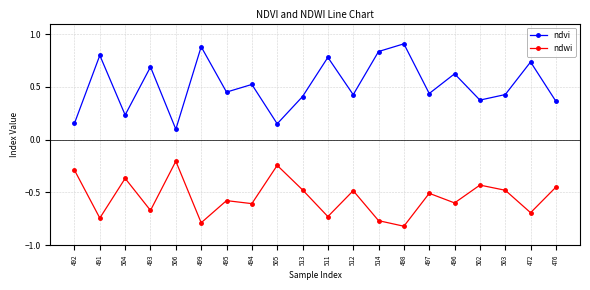

True or false: ndwi and ndvi cross at least once.

False